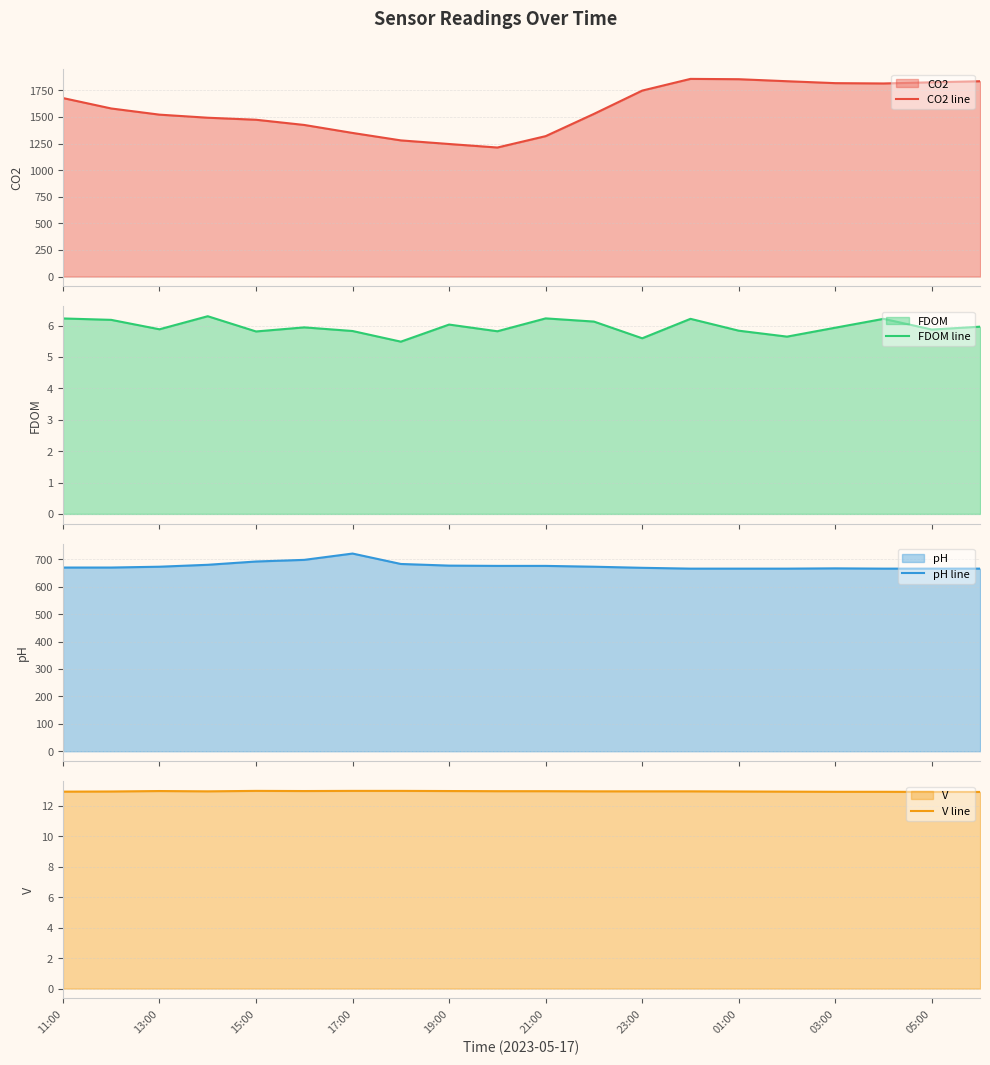

In V line, how many points are higher than both neighbors (excluding endpoints)?

2